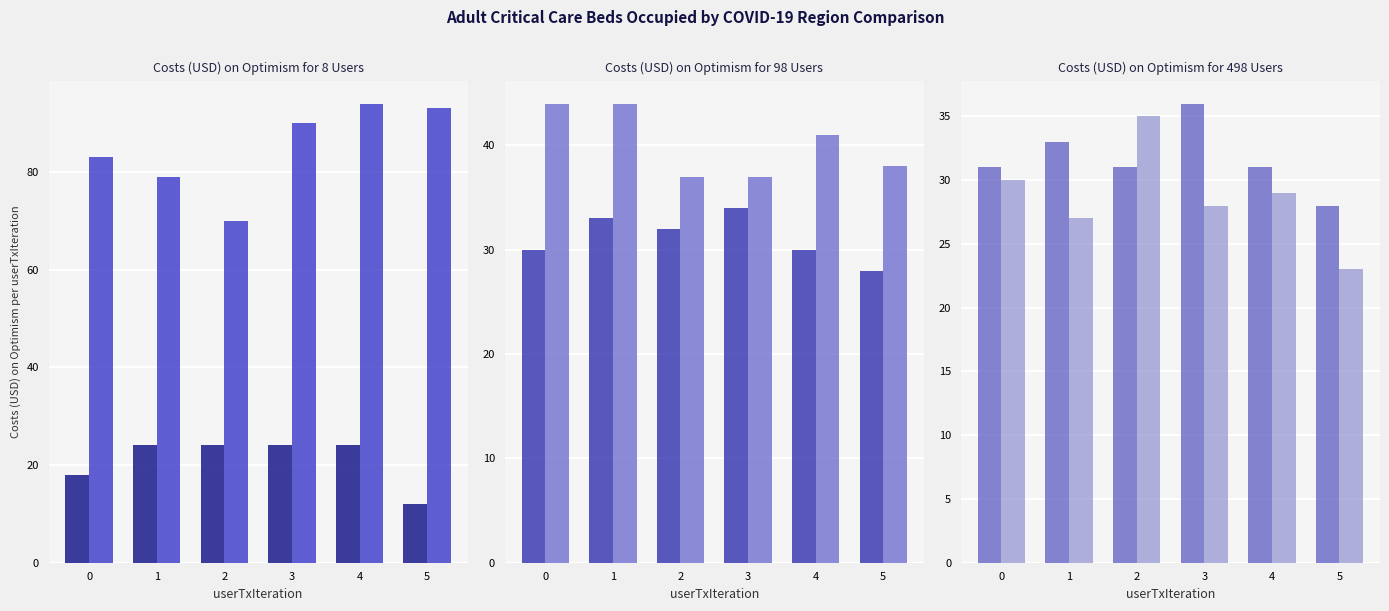

What is the difference between the second highest and minimum values in the South East series?

7